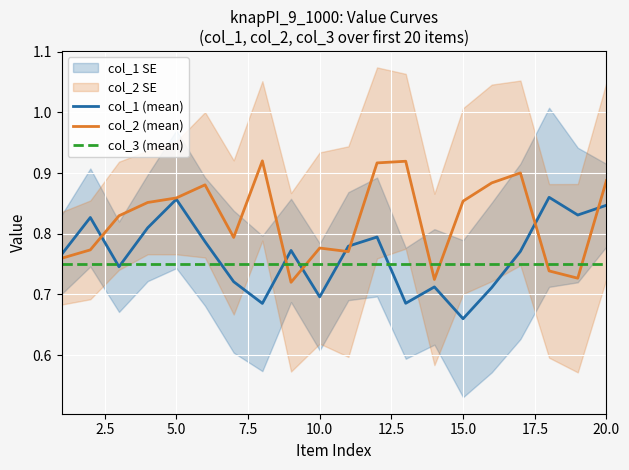

The col_2 (mean) series shows 0.2 at 20.0. True or false?

False